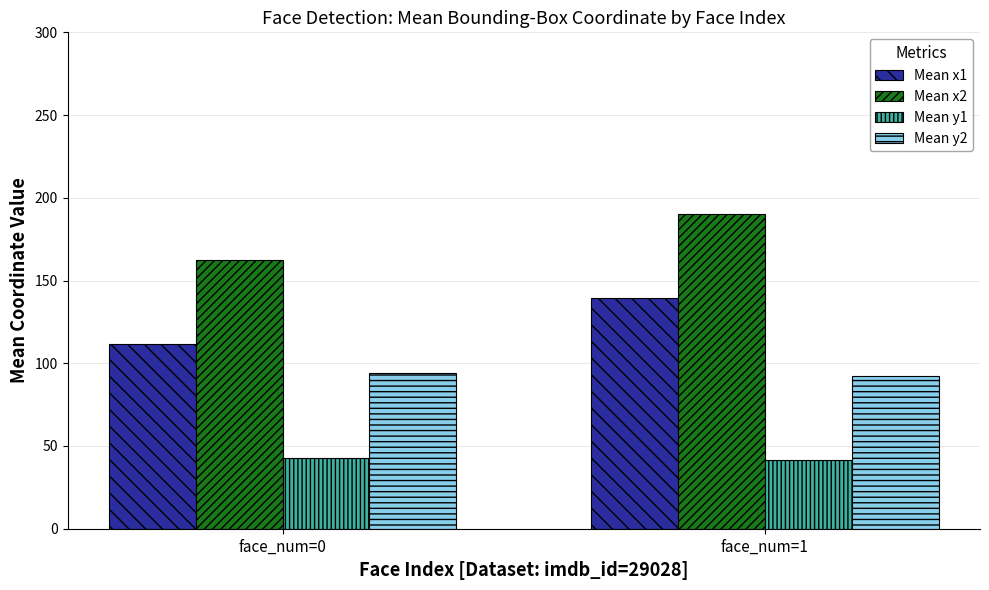

Between face_num=0 and face_num=1, which series saw the biggest shift?

Mean x1